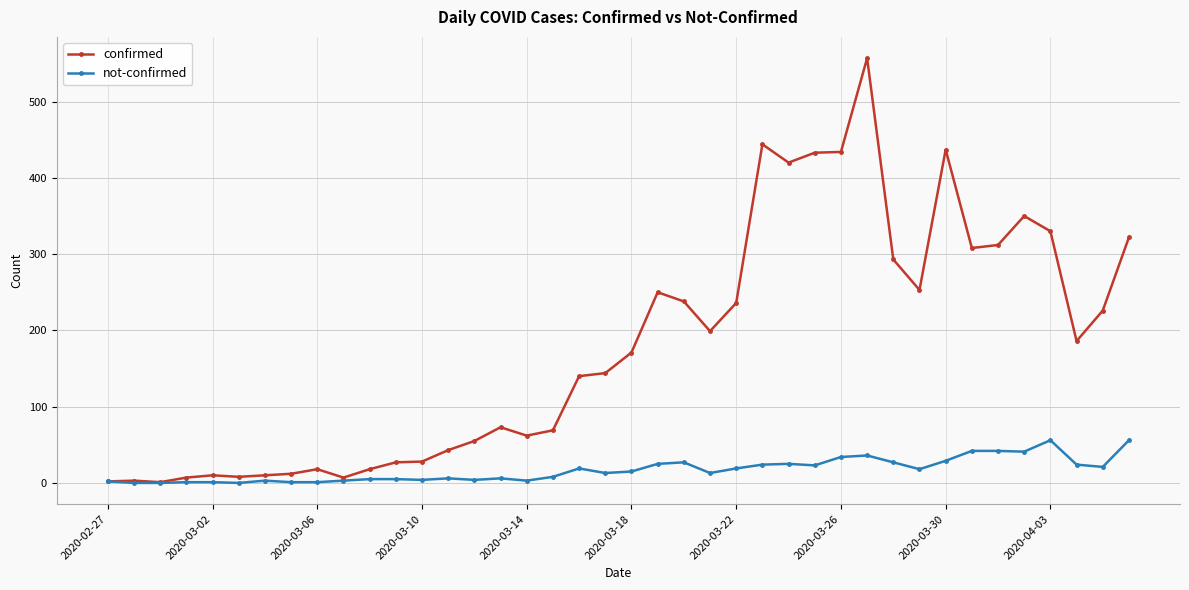

What are all the series names shown in the legend?

confirmed, not-confirmed